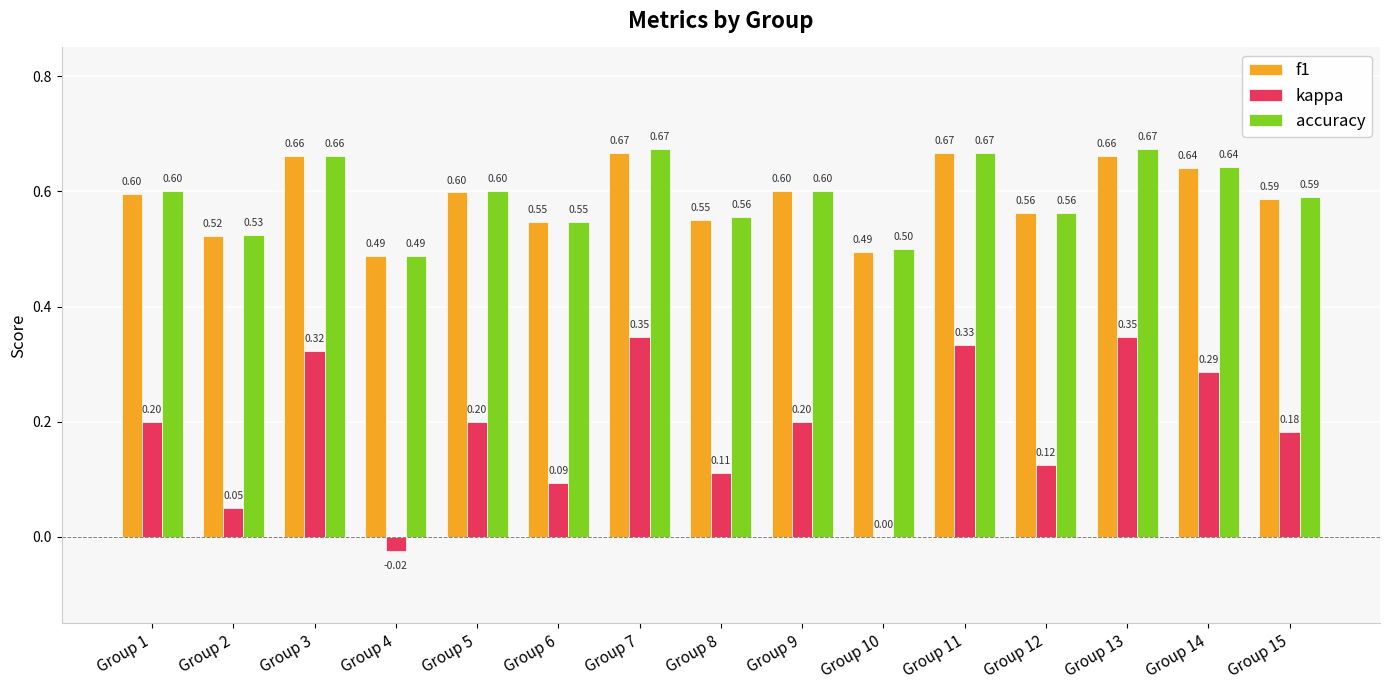

Is the value of f1 at Group 15 greater than the value of accuracy at Group 4?

Yes